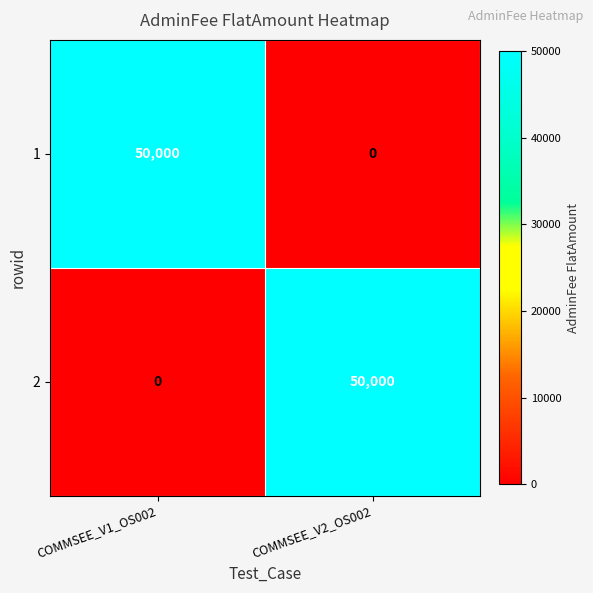

Is the value of 2 at COMMSEE_V2_OS002 greater than the value of 1 at COMMSEE_V2_OS002?

Yes